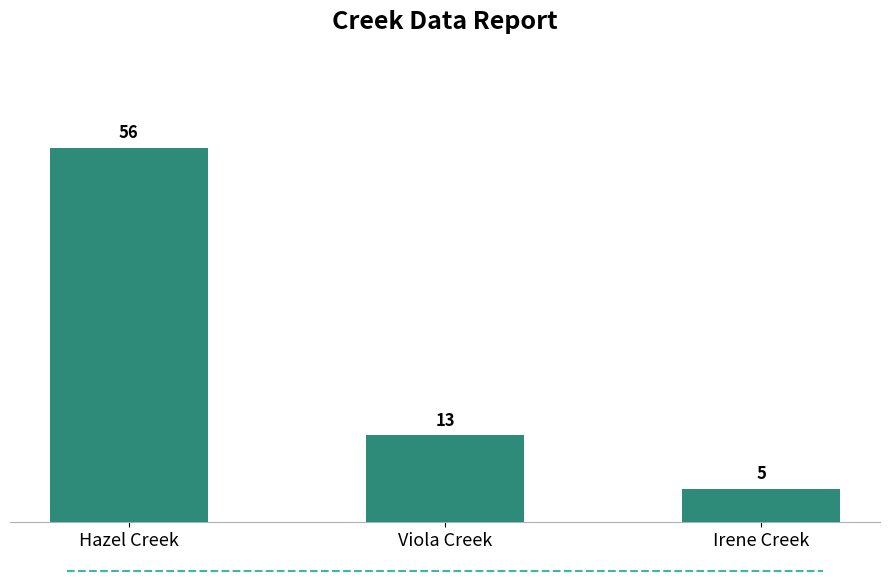

How many data points are less than 13?

1